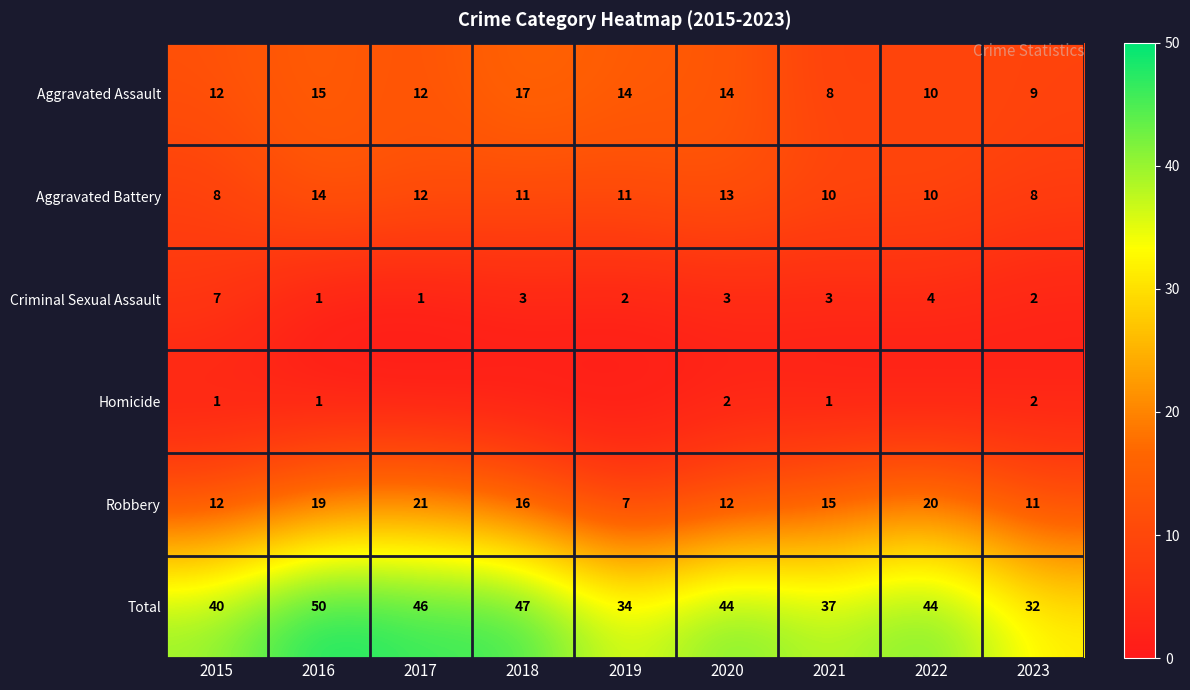

Is it true that Total equals 34 at 2019?

True